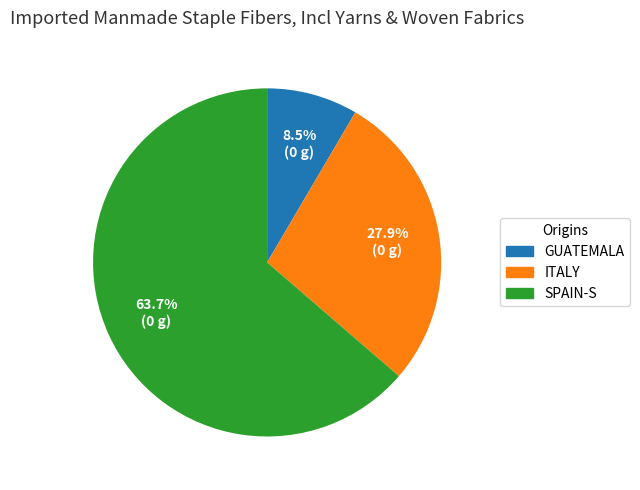

What is the total percentage of SPAIN-S and GUATEMALA?

72.1%